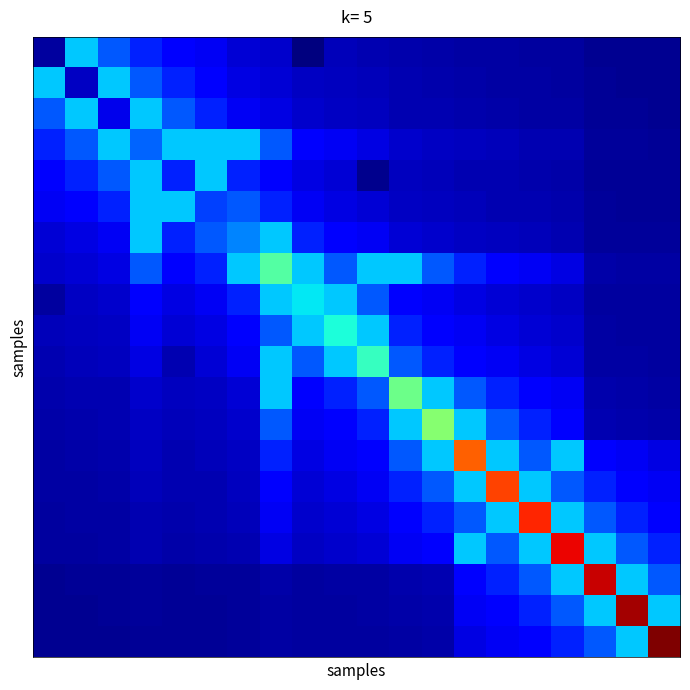

Reading left to right, what are all the values shown in this chart?

row_0: 0=0.0	1=0.3	2=0.2	3=0.2	4=0.1	5=0.1	6=0.1	7=0.1	8=0.0	9=0.1	10=0.0	11=0.0	12=0.0	13=0.0	14=0.0	15=0.0	16=0.0	17=0.0	18=0.0	19=0.0
row_1: 0=0.3	1=0.1	2=0.3	3=0.2	4=0.2	5=0.1	6=0.1	7=0.1	8=0.1	9=0.1	10=0.1	11=0.0	12=0.0	13=0.0	14=0.0	15=0.0	16=0.0	17=0.0	18=0.0	19=0.0
row_2: 0=0.2	1=0.3	2=0.1	3=0.3	4=0.2	5=0.2	6=0.1	7=0.1	8=0.1	9=0.1	10=0.1	11=0.0	12=0.0	13=0.0	14=0.0	15=0.0	16=0.0	17=0.0	18=0.0	19=0.0
row_3: 0=0.2	1=0.2	2=0.3	3=0.2	4=0.3	5=0.3	6=0.3	7=0.2	8=0.1	9=0.1	10=0.1	11=0.1	12=0.1	13=0.1	14=0.1	15=0.0	16=0.0	17=0.0	18=0.0	19=0.0
row_4: 0=0.1	1=0.2	2=0.2	3=0.3	4=0.2	5=0.3	6=0.2	7=0.1	8=0.1	9=0.1	10=0.0	11=0.1	12=0.1	13=0.0	14=0.0	15=0.0	16=0.0	17=0.0	18=0.0	19=0.0
row_5: 0=0.1	1=0.1	2=0.2	3=0.3	4=0.3	5=0.2	6=0.2	7=0.2	8=0.1	9=0.1	10=0.1	11=0.1	12=0.1	13=0.1	14=0.0	15=0.0	16=0.0	17=0.0	18=0.0	19=0.0
row_6: 0=0.1	1=0.1	2=0.1	3=0.3	4=0.2	5=0.2	6=0.3	7=0.3	8=0.2	9=0.1	10=0.1	11=0.1	12=0.1	13=0.1	14=0.1	15=0.1	16=0.0	17=0.0	18=0.0	19=0.0
row_7: 0=0.1	1=0.1	2=0.1	3=0.2	4=0.1	5=0.2	6=0.3	7=0.4	8=0.3	9=0.2	10=0.3	11=0.3	12=0.2	13=0.2	14=0.1	15=0.1	16=0.1	17=0.0	18=0.0	19=0.0
row_8: 0=0.0	1=0.1	2=0.1	3=0.1	4=0.1	5=0.1	6=0.2	7=0.3	8=0.4	9=0.3	10=0.2	11=0.1	12=0.1	13=0.1	14=0.1	15=0.1	16=0.1	17=0.0	18=0.0	19=0.0
row_9: 0=0.1	1=0.1	2=0.1	3=0.1	4=0.1	5=0.1	6=0.1	7=0.2	8=0.3	9=0.4	10=0.3	11=0.2	12=0.1	13=0.1	14=0.1	15=0.1	16=0.1	17=0.0	18=0.0	19=0.0
row_10: 0=0.0	1=0.1	2=0.1	3=0.1	4=0.0	5=0.1	6=0.1	7=0.3	8=0.2	9=0.3	10=0.4	11=0.2	12=0.2	13=0.1	14=0.1	15=0.1	16=0.1	17=0.0	18=0.0	19=0.0
row_11: 0=0.0	1=0.0	2=0.0	3=0.1	4=0.1	5=0.1	6=0.1	7=0.3	8=0.1	9=0.2	10=0.2	11=0.5	12=0.3	13=0.2	14=0.2	15=0.1	16=0.1	17=0.0	18=0.0	19=0.0
row_12: 0=0.0	1=0.0	2=0.0	3=0.1	4=0.1	5=0.1	6=0.1	7=0.2	8=0.1	9=0.1	10=0.2	11=0.3	12=0.5	13=0.3	14=0.2	15=0.2	16=0.1	17=0.0	18=0.0	19=0.0
row_13: 0=0.0	1=0.0	2=0.0	3=0.1	4=0.0	5=0.1	6=0.1	7=0.2	8=0.1	9=0.1	10=0.1	11=0.2	12=0.3	13=0.8	14=0.3	15=0.2	16=0.3	17=0.1	18=0.1	19=0.1
row_14: 0=0.0	1=0.0	2=0.0	3=0.1	4=0.0	5=0.0	6=0.1	7=0.1	8=0.1	9=0.1	10=0.1	11=0.2	12=0.2	13=0.3	14=0.8	15=0.3	16=0.2	17=0.2	18=0.1	19=0.1
row_15: 0=0.0	1=0.0	2=0.0	3=0.0	4=0.0	5=0.0	6=0.1	7=0.1	8=0.1	9=0.1	10=0.1	11=0.1	12=0.2	13=0.2	14=0.3	15=0.9	16=0.3	17=0.2	18=0.2	19=0.1
row_16: 0=0.0	1=0.0	2=0.0	3=0.0	4=0.0	5=0.0	6=0.0	7=0.1	8=0.1	9=0.1	10=0.1	11=0.1	12=0.1	13=0.3	14=0.2	15=0.3	16=0.9	17=0.3	18=0.2	19=0.2
row_17: 0=0.0	1=0.0	2=0.0	3=0.0	4=0.0	5=0.0	6=0.0	7=0.0	8=0.0	9=0.0	10=0.0	11=0.0	12=0.0	13=0.1	14=0.2	15=0.2	16=0.3	17=0.9	18=0.3	19=0.2
row_18: 0=0.0	1=0.0	2=0.0	3=0.0	4=0.0	5=0.0	6=0.0	7=0.0	8=0.0	9=0.0	10=0.0	11=0.0	12=0.0	13=0.1	14=0.1	15=0.2	16=0.2	17=0.3	18=1.0	19=0.3
row_19: 0=0.0	1=0.0	2=0.0	3=0.0	4=0.0	5=0.0	6=0.0	7=0.0	8=0.0	9=0.0	10=0.0	11=0.0	12=0.0	13=0.1	14=0.1	15=0.1	16=0.2	17=0.2	18=0.3	19=1.0